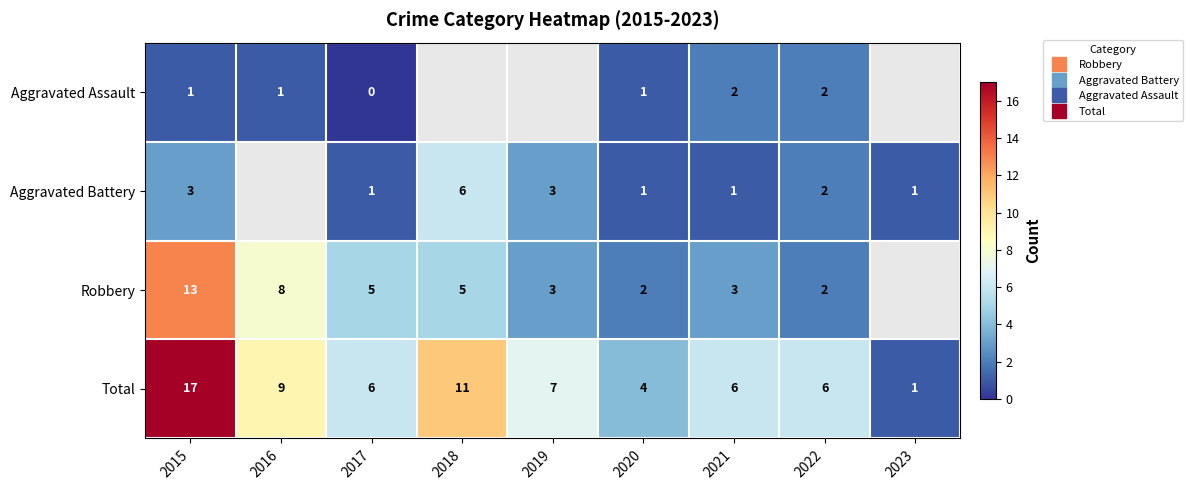

Which series has the widest spread of values?

Total